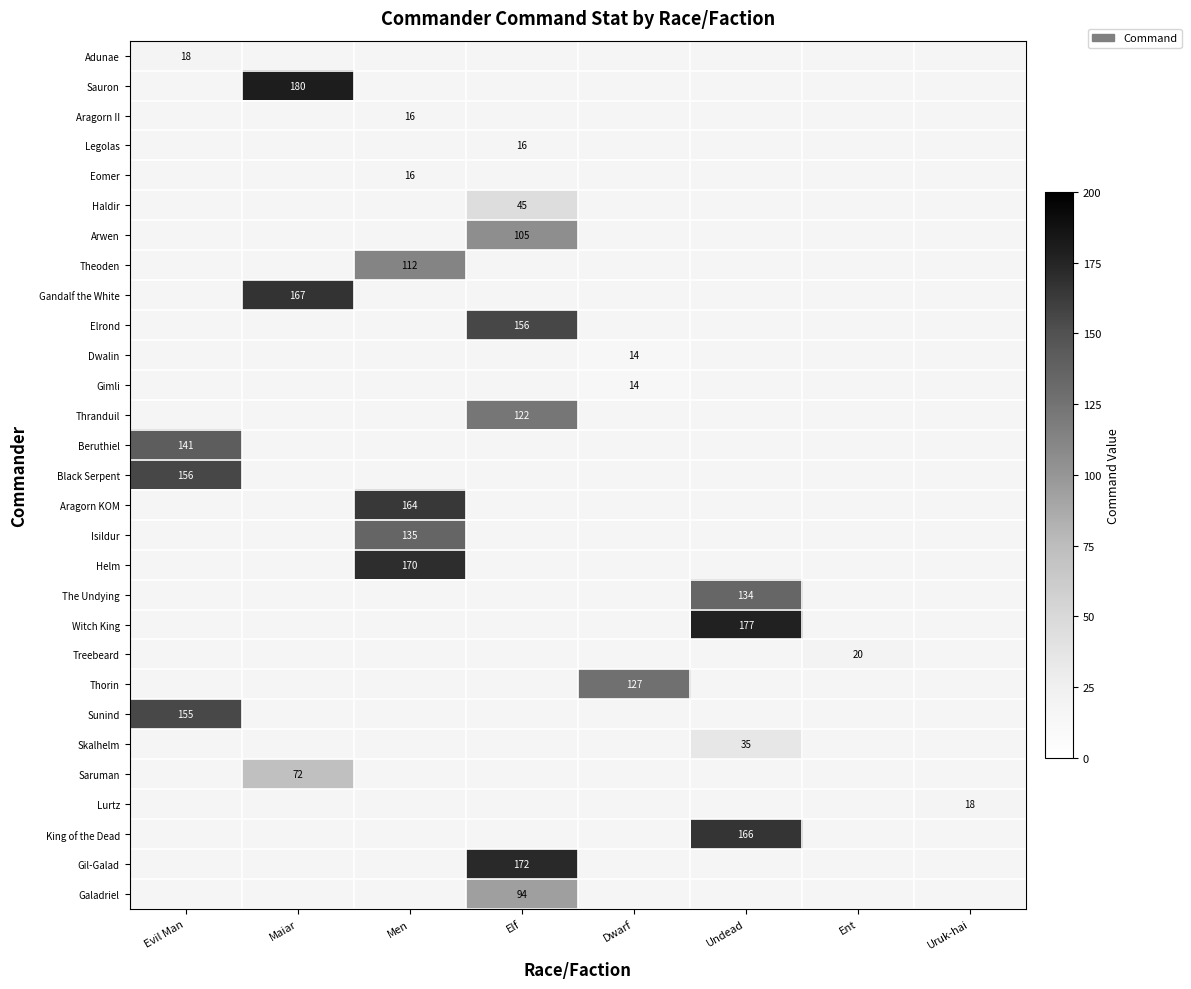

The value of Haldir at Elf is 67. True or false?

False